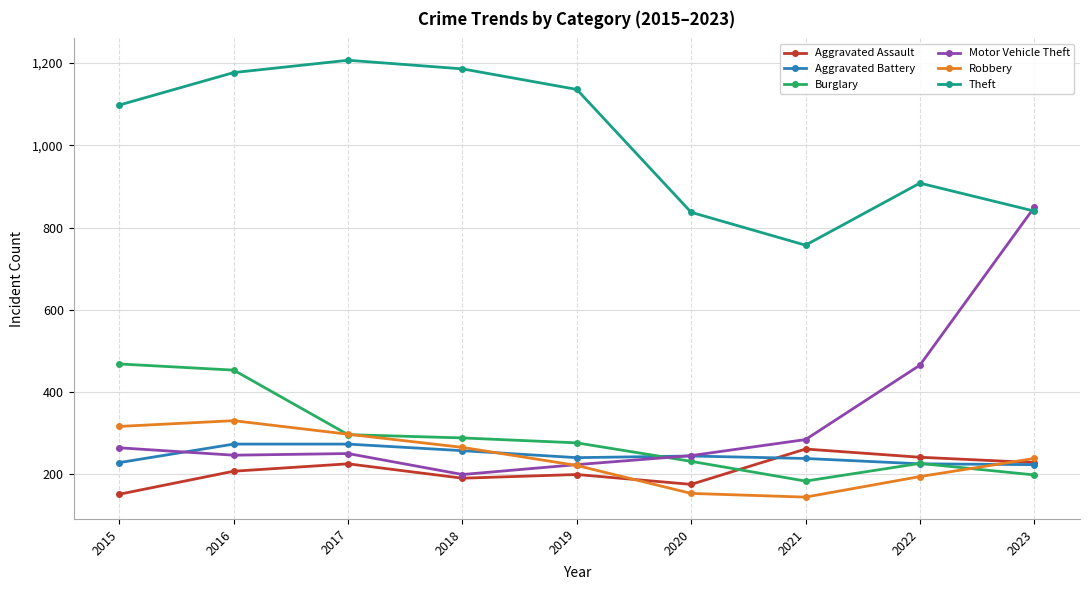

How many times do Aggravated Assault and Burglary cross each other?

1